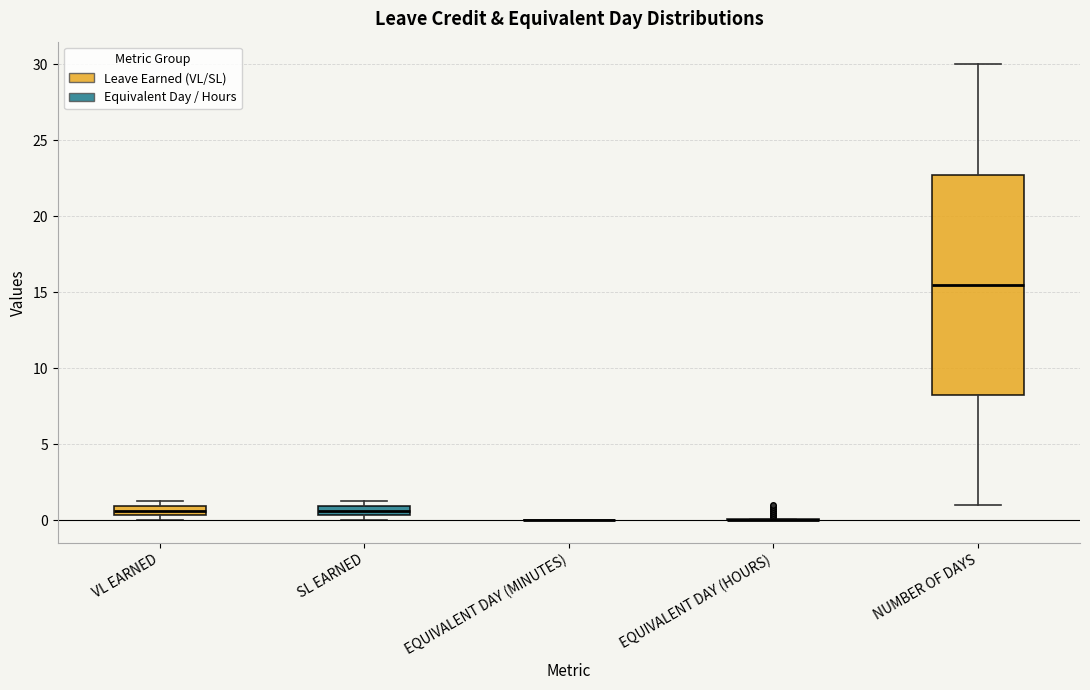

Which box is the tallest, from its lower edge to its upper edge?

NUMBER OF DAYS